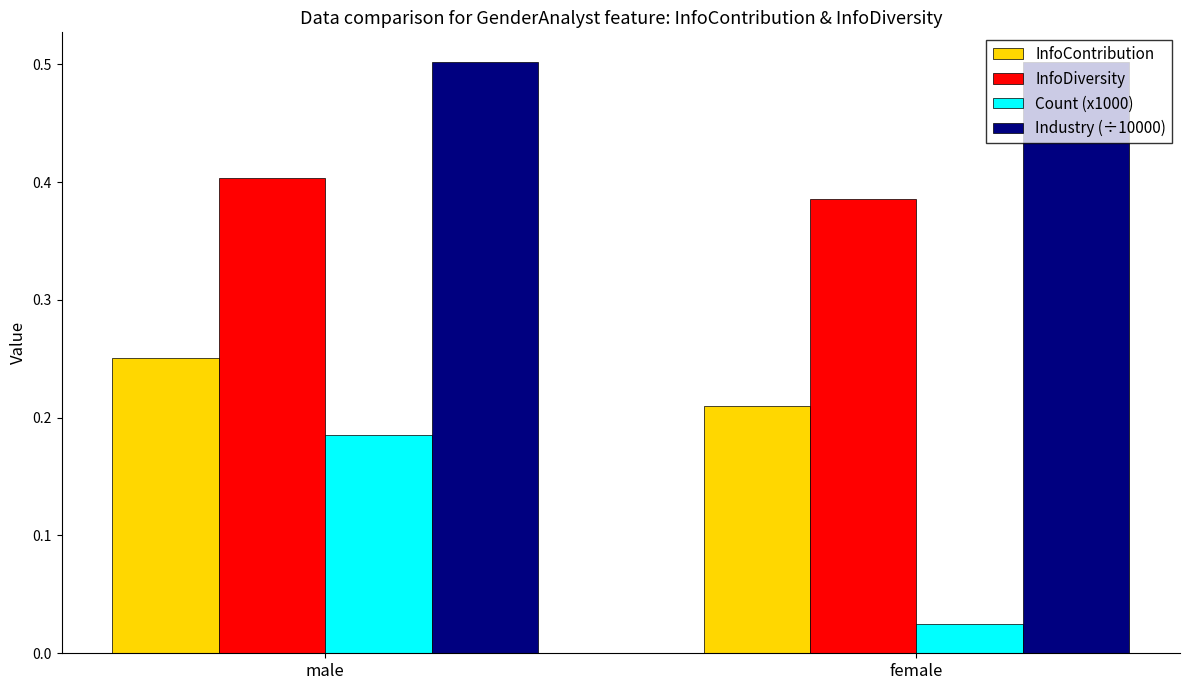

What is the total value across all series at male?

1.3